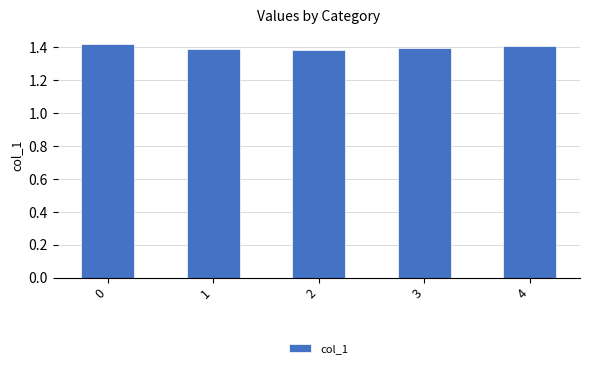

What is the sum of the values at 0 and 3?

2.8